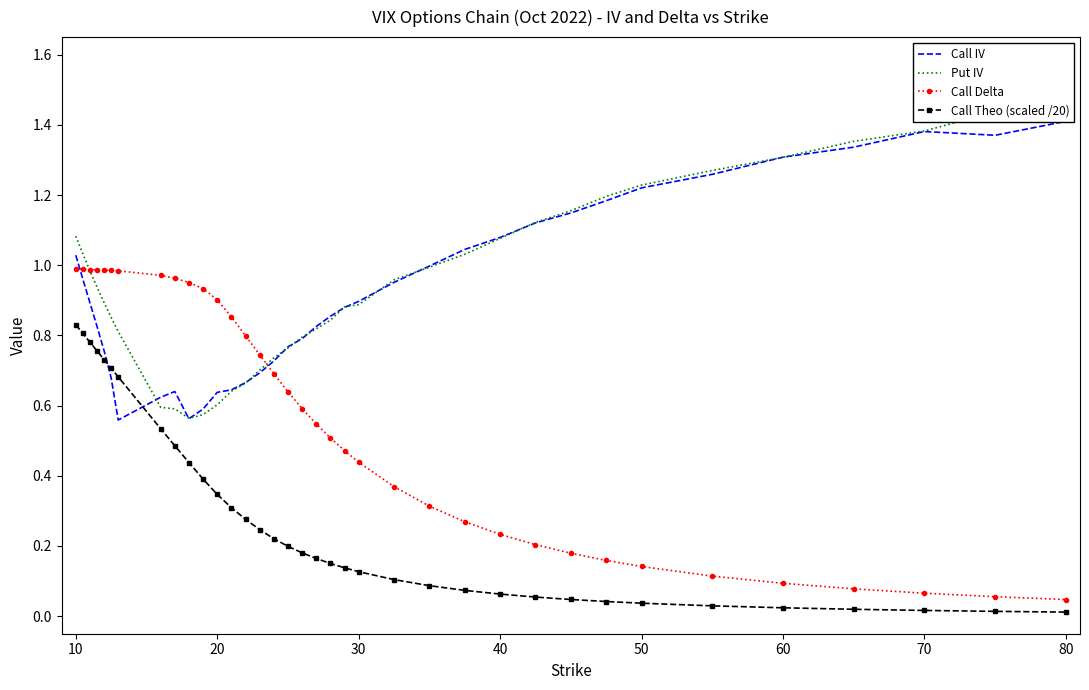

True or false: Call Theo (scaled /20) and Call Delta intersect in this chart.

False